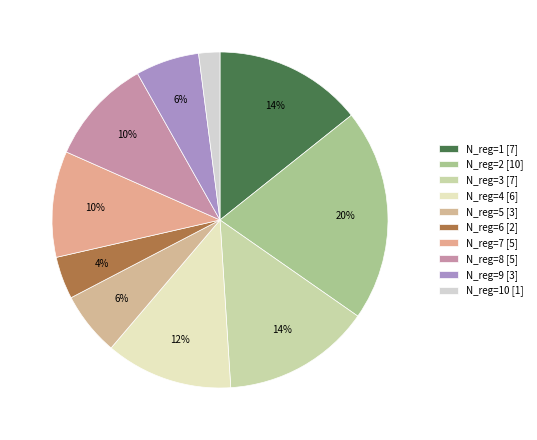

Count the number of slices in the pie.

10